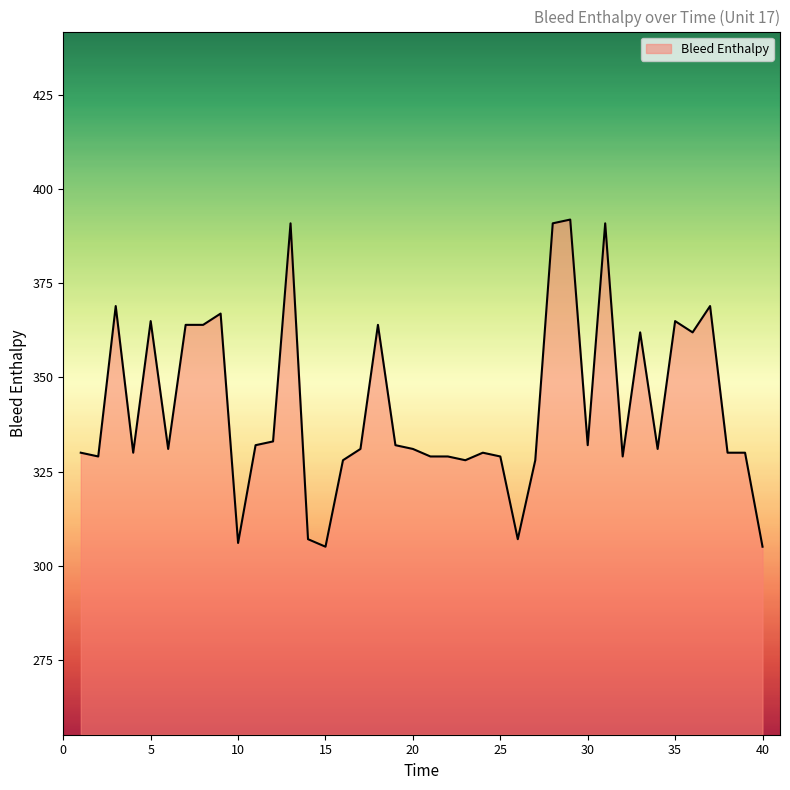

What is the minimum value shown in the chart?

305